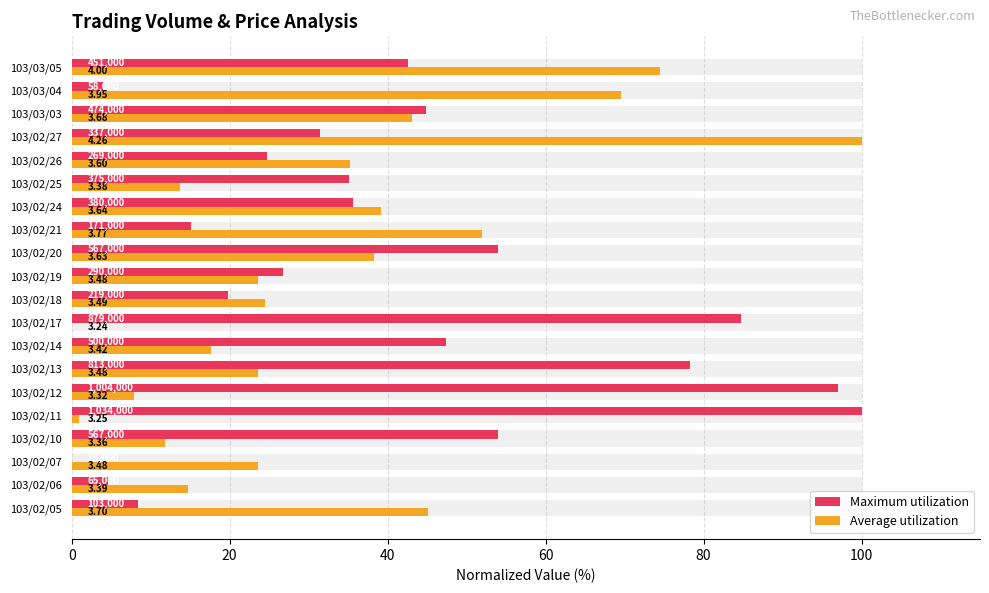

How many data points in Average utilization are above 24?

10